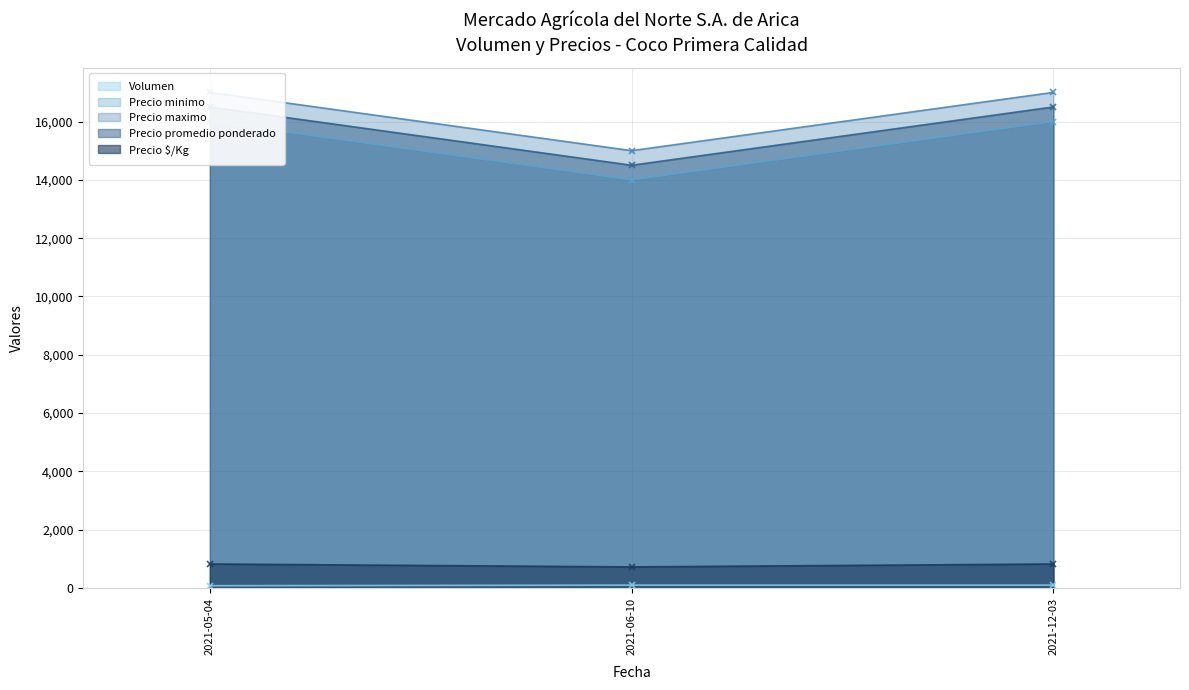

List the labels in order of Precio maximo value, largest first.

2021-05-04, 2021-12-03, 2021-06-10